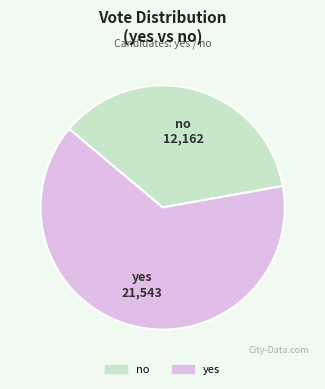

What is the ratio of the value at yes to the value at no?

1.8